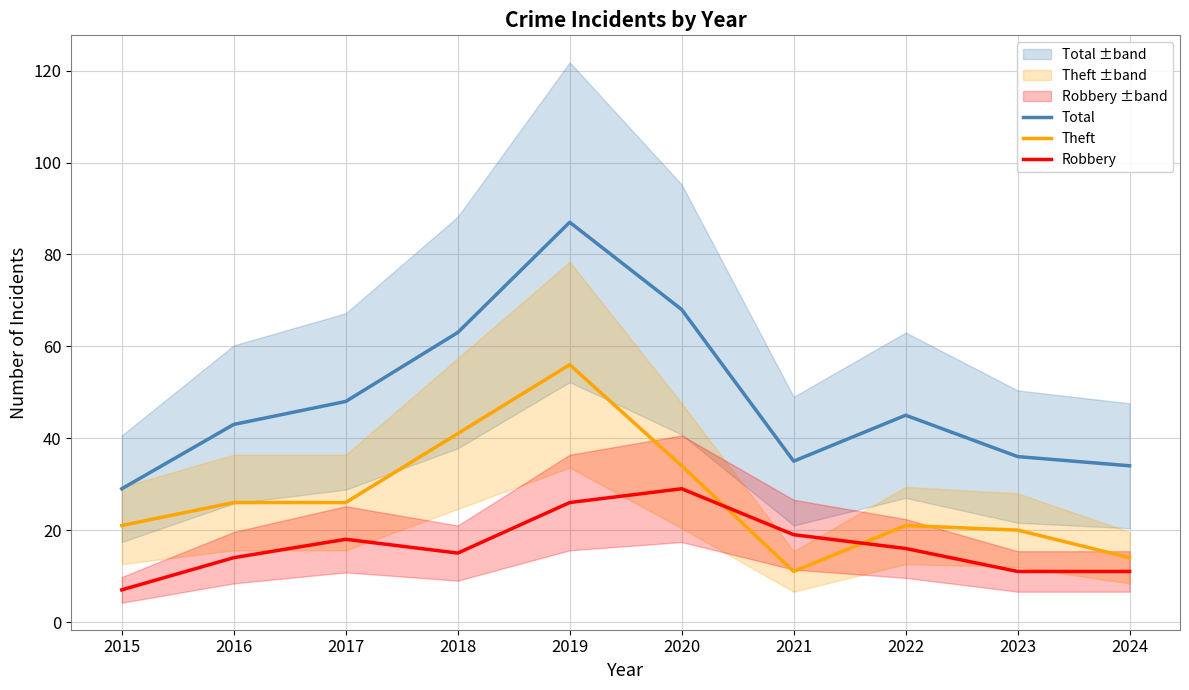

At which category does Robbery reach its first local peak?

2017